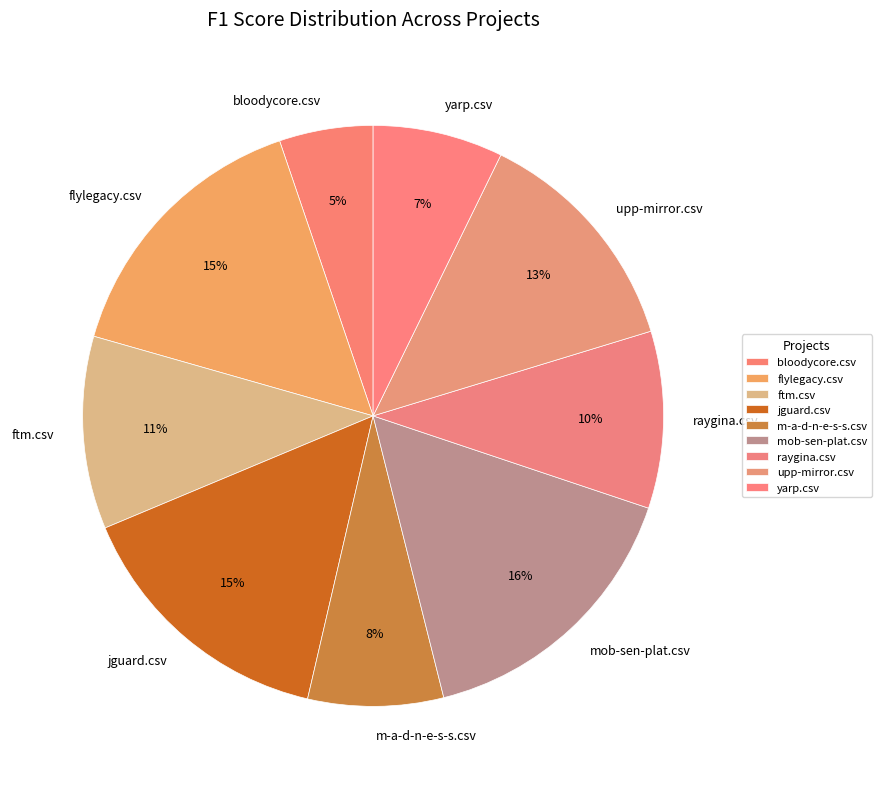

To the nearest percent, what is the difference between the largest and smallest slice percentages?

11%